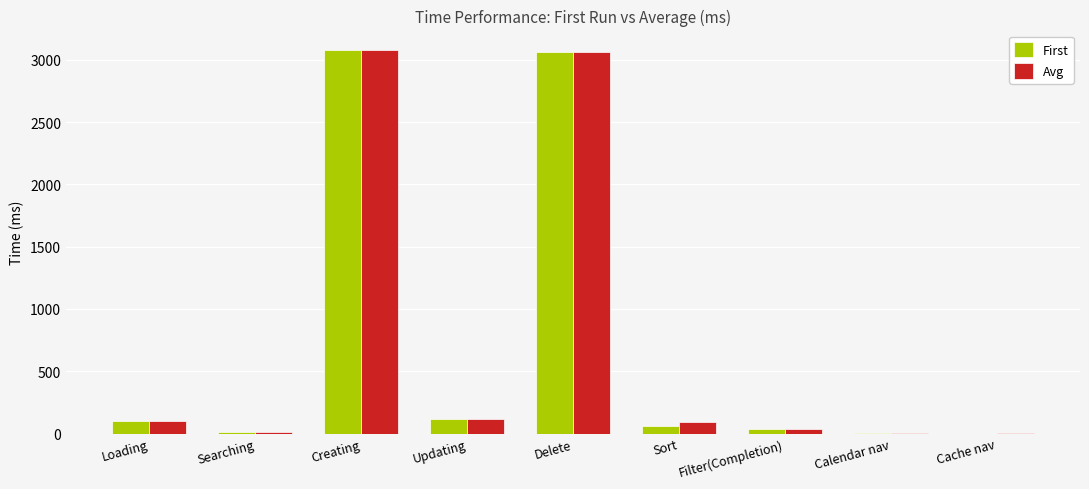

How many groups of bars are there?

9